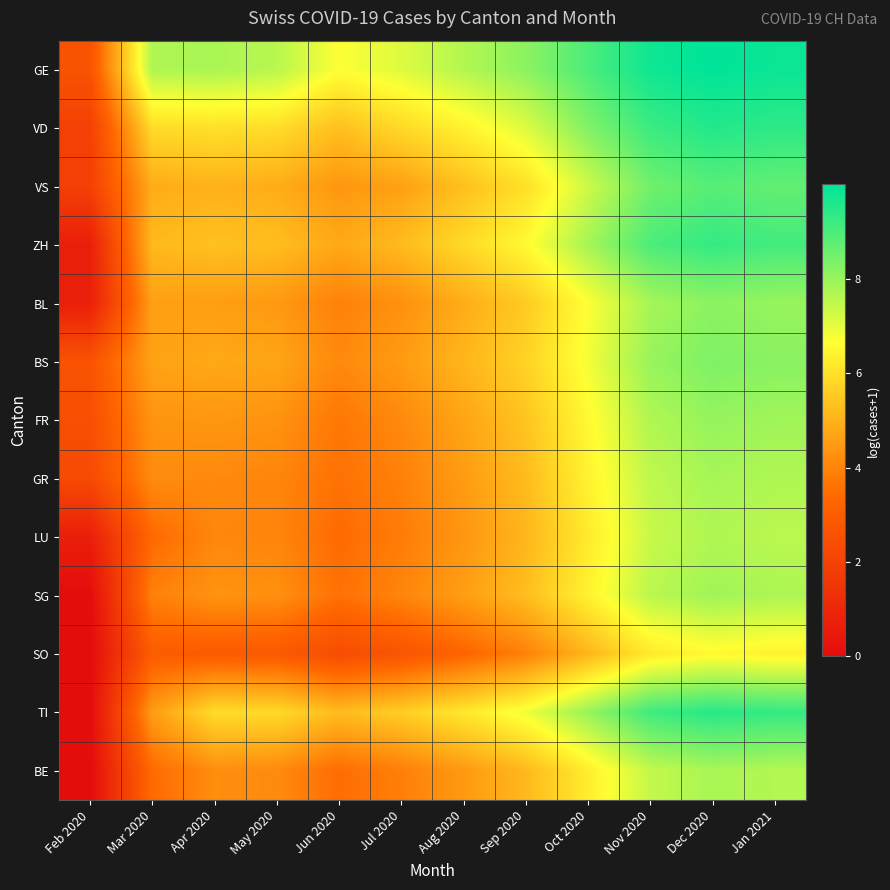

What is the total value across all series at Sep 2020?

75.9